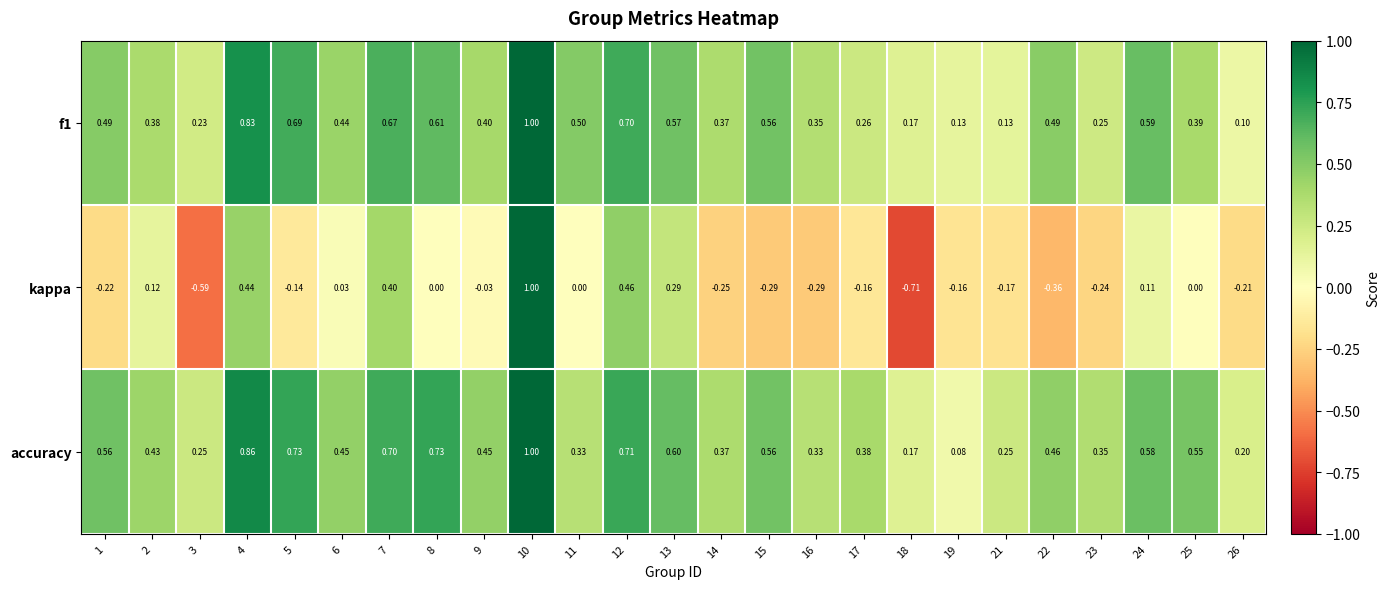

Is the value of accuracy at 24 greater than the value of kappa at 16?

Yes